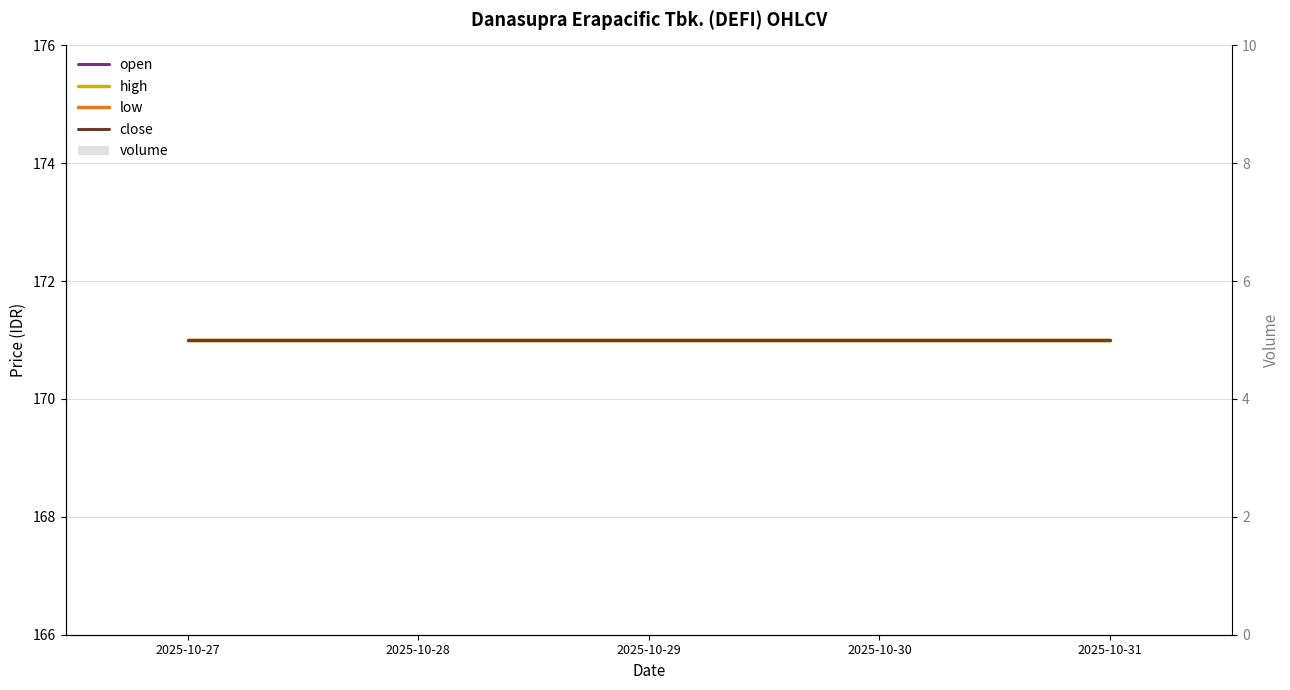

At which label is open closest to 171?

2025-10-27